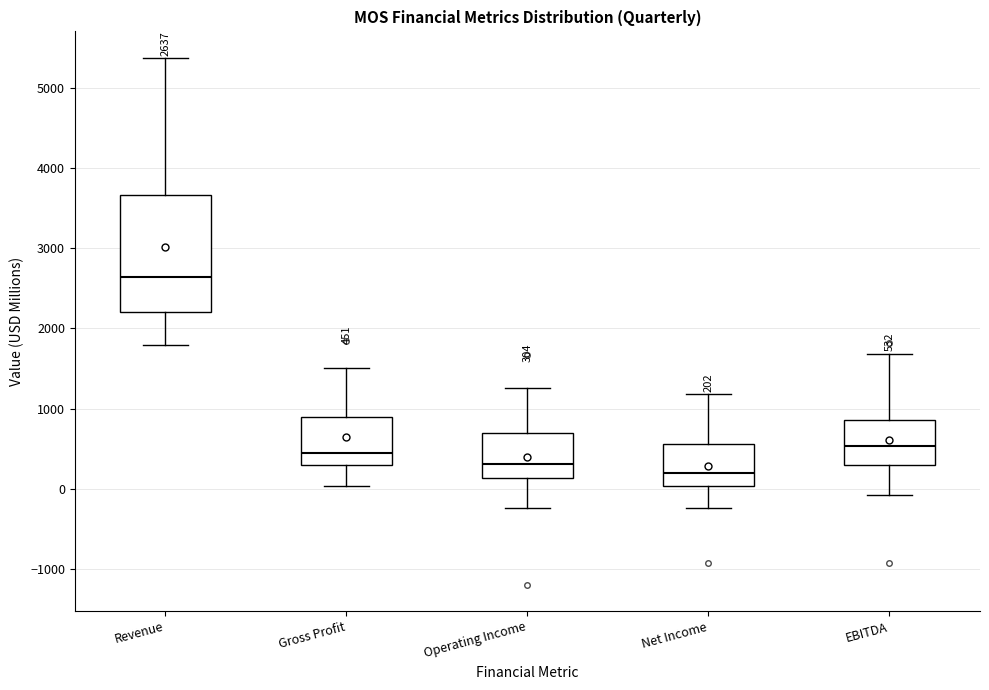

Which box has the highest median line?

Revenue